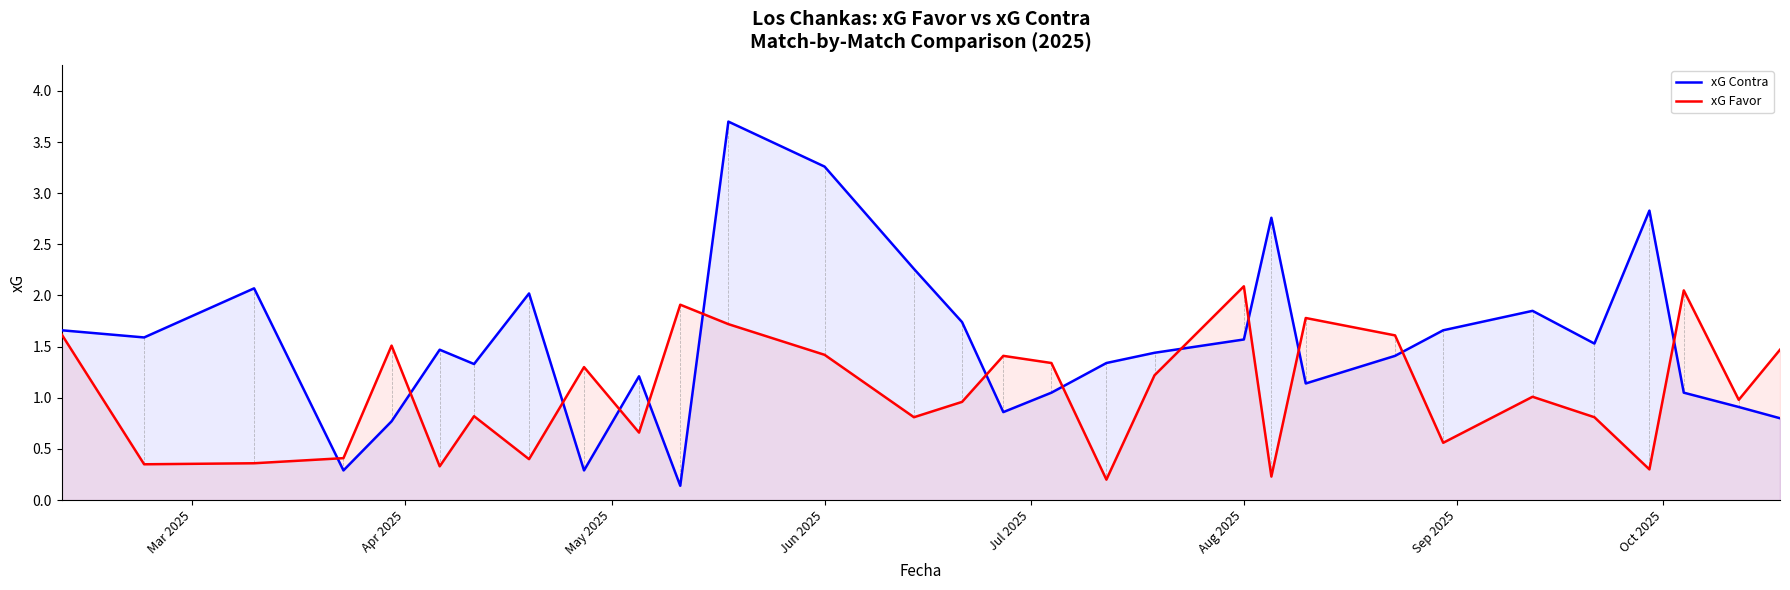

Which series has the largest range (max minus min)?

xG Contra